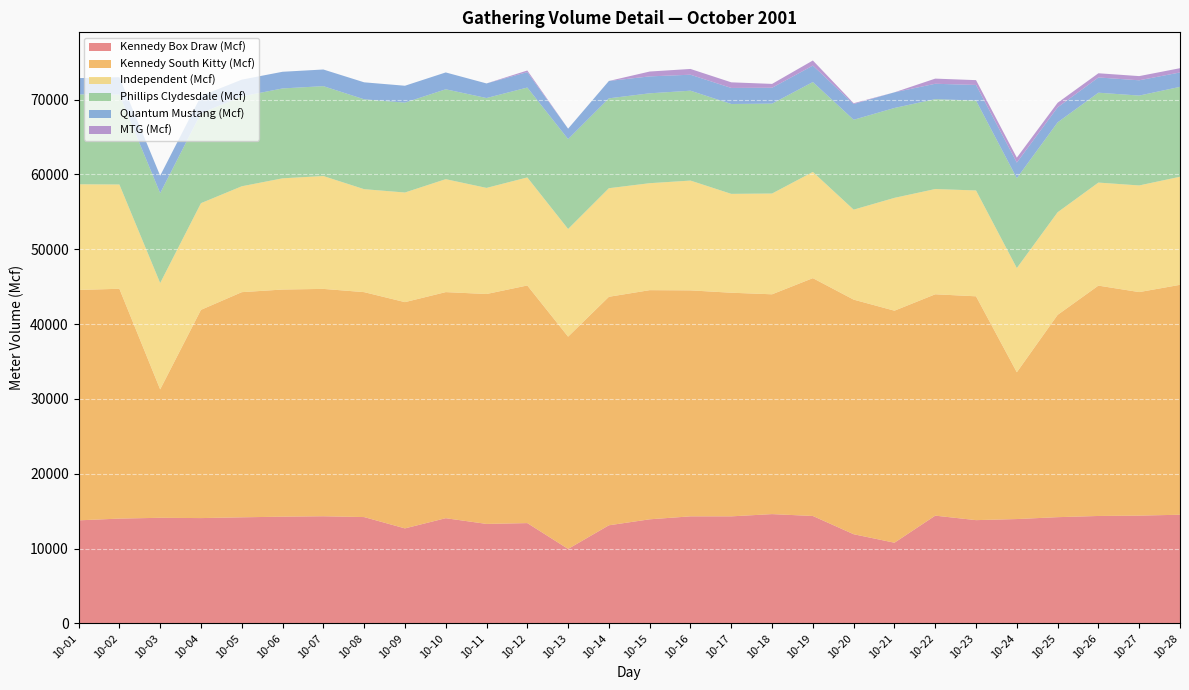

Reading left to right, list all the values displayed in this chart.

Kennedy Box Draw (Mcf): 13773	14008	14115	14076	14178	14266	14320	14212	12699	14061	13297	13406	9955	13113	13913	14309	14307	14607	14357	11918	10784	14401	13802	13947	14199	14359	14405	14524
Kennedy South Kitty (Mcf): 30795	30715	17164	27833	30092	30356	30388	30062	30239	30217	30727	31758	28370	30540	30626	30201	29888	29379	31787	31355	31011	29586	29915	19620	27037	30787	29875	30728
Independent (Mcf): 14121	13936	14213	14256	14152	14864	15085	13761	14651	15094	14181	14441	14390	14511	14296	14675	13213	13467	14197	12026	15080	14067	14146	13925	13715	13771	14253	14446
Phillips Clydesdale (Mcf): 12011	12011	12011	12011	12011	12011	12011	12011	12011	12011	12011	12011	12011	12011	12011	12011	12011	12011	12011	12011	12011	12011	12011	12011	12011	12011	12011	12011
Quantum Mustang (Mcf): 2178	2338	2333	2319	2243	2228	2225	2269	2258	2253	1951	2066	1395	2321	2263	2136	2144	2127	2200	2110	2093	2057	2089	2086	2013	2037	2042	1925
MTG (Mcf): 0	0	0	0	0	0	0	0	0	0	0	213	1	1	648	770	751	513	682	103	0	688	644	659	606	561	559	569